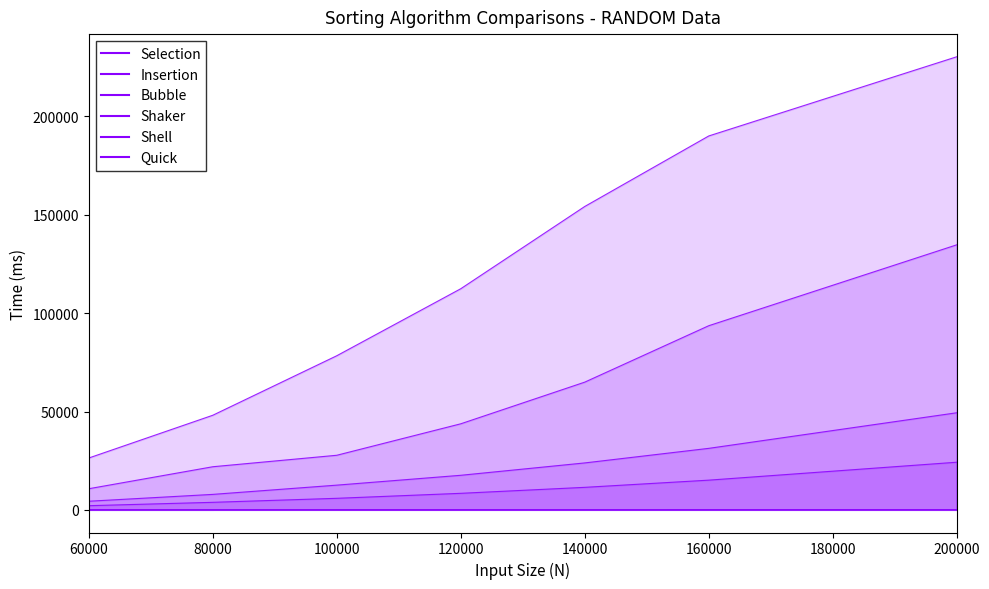

What is the difference between the second highest and second lowest values in the Quick series?

18